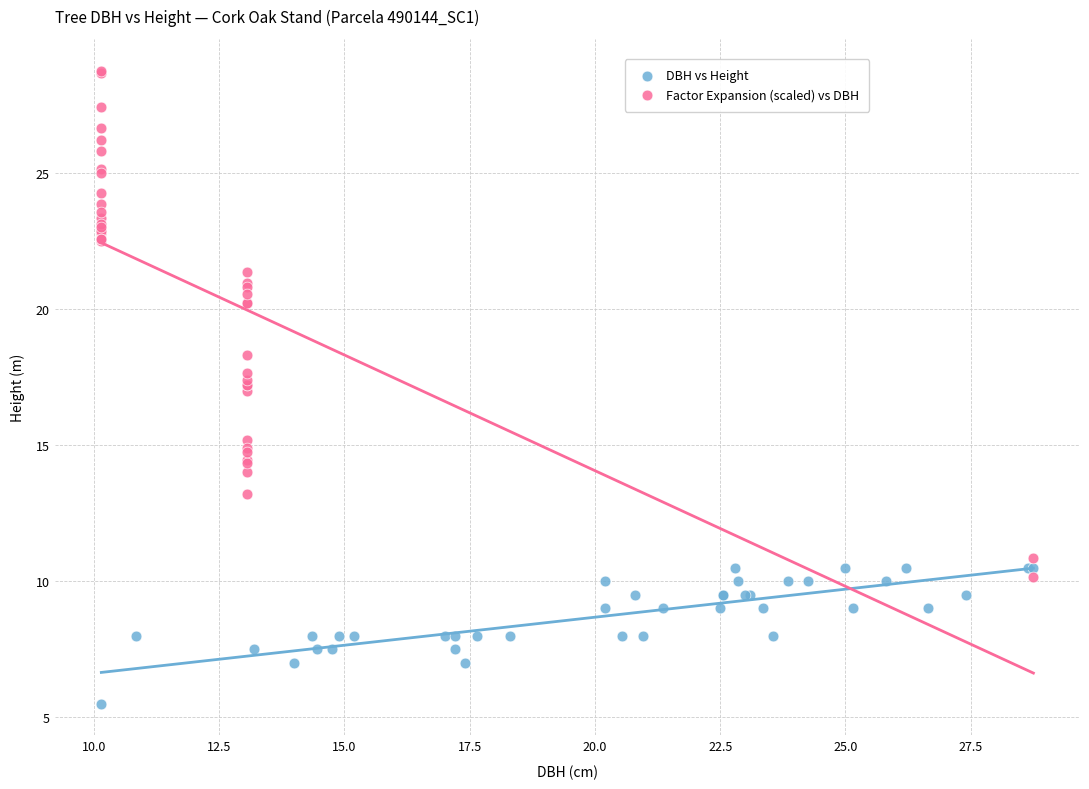

Which series reaches the minimum Y coordinate?

DBH vs Height